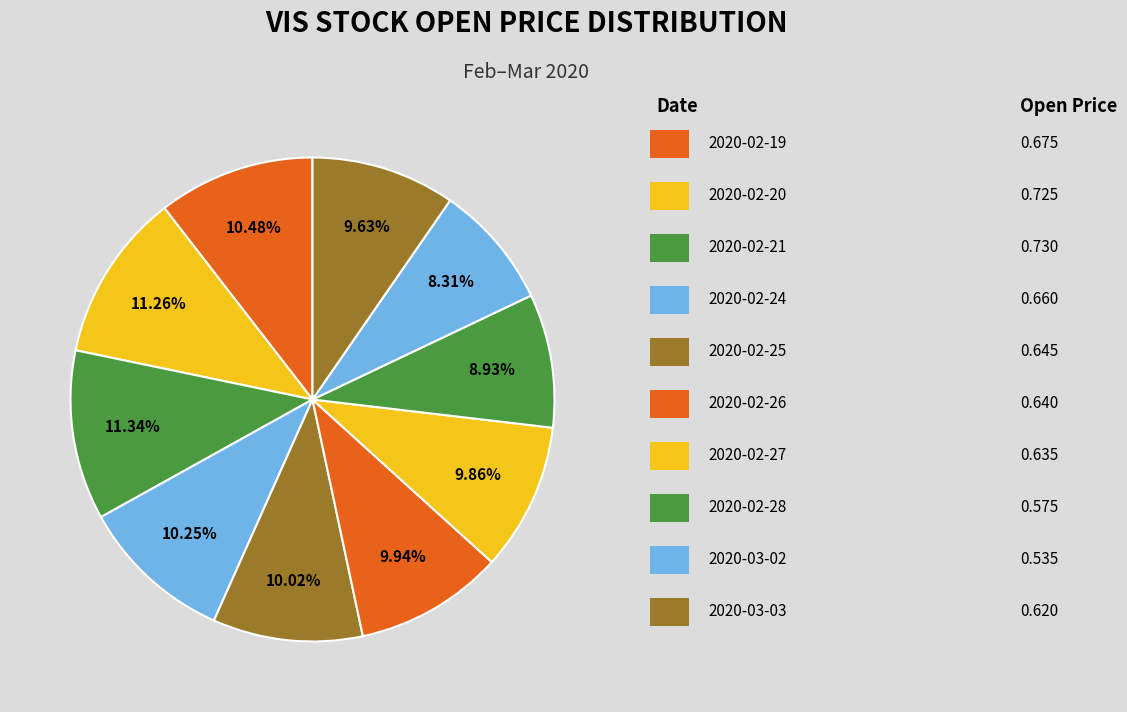

How many slices are in this pie chart?

10